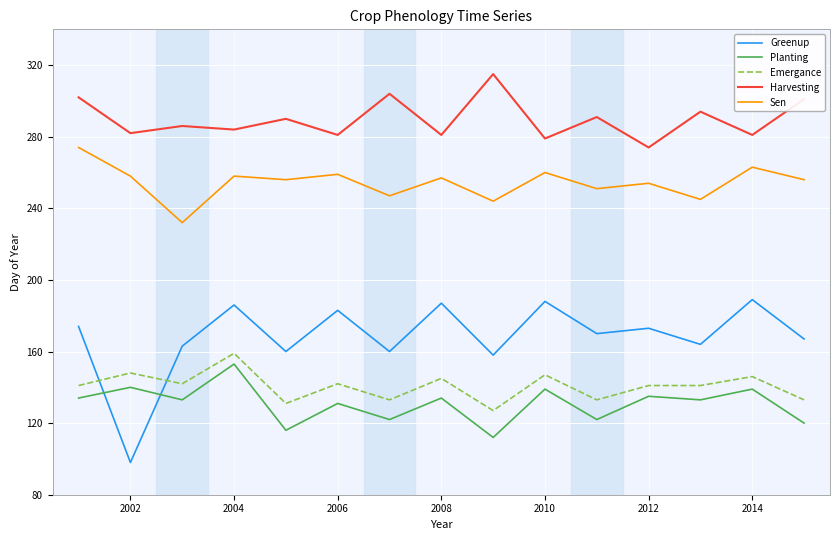

Which series has the widest spread of values?

Greenup